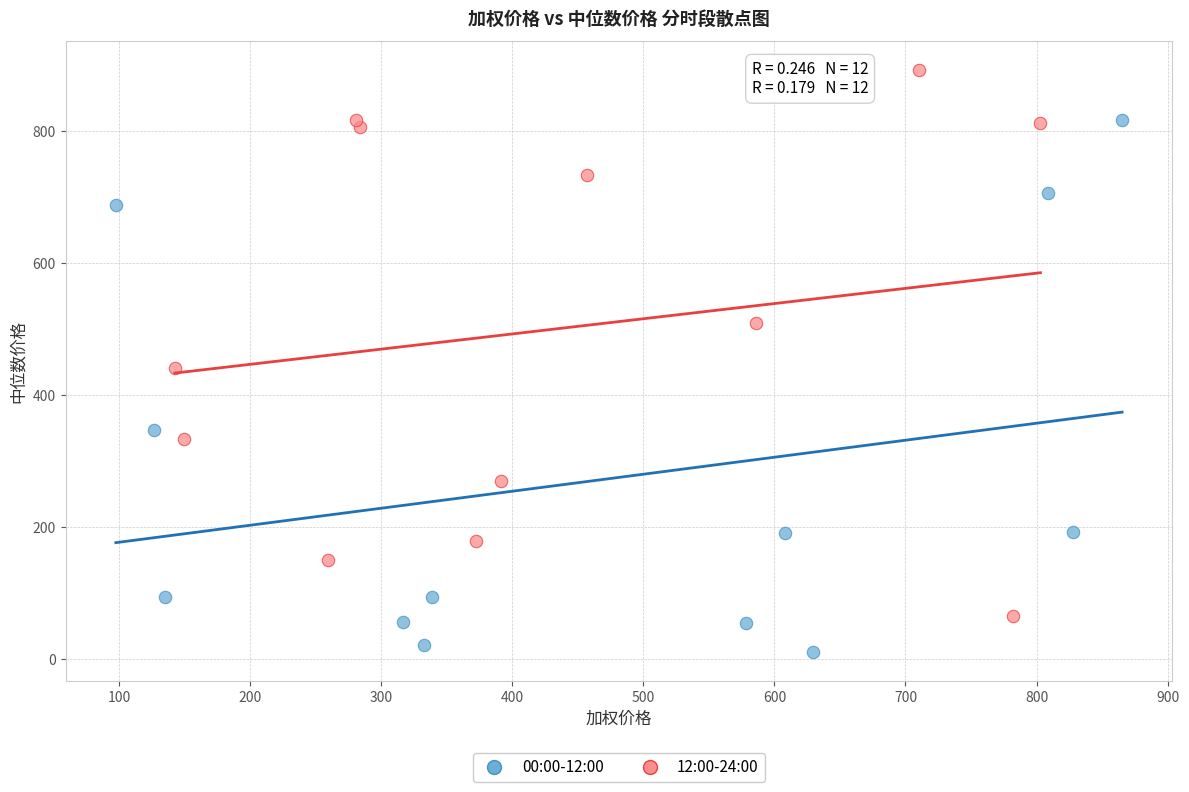

Which series contains the highest Y value?

12:00-24:00